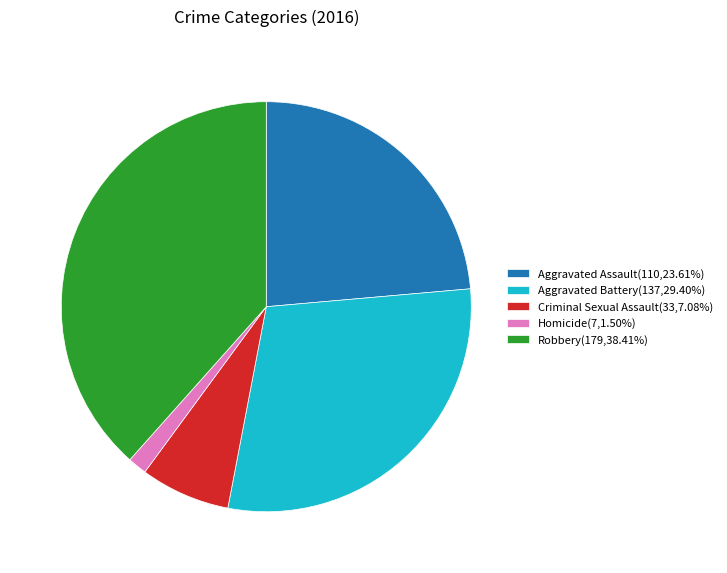

Do Criminal Sexual Assault(33,7.08%) and Robbery(179,38.41%) together represent more than half of the pie?

No